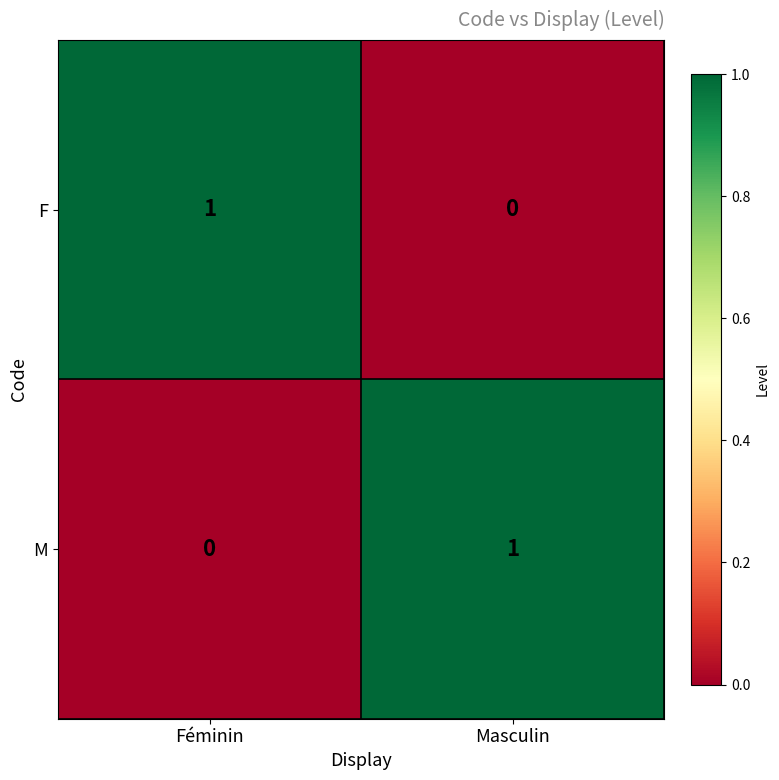

Reading left to right, extract all data points from this chart.

F: 1	0
M: 0	1